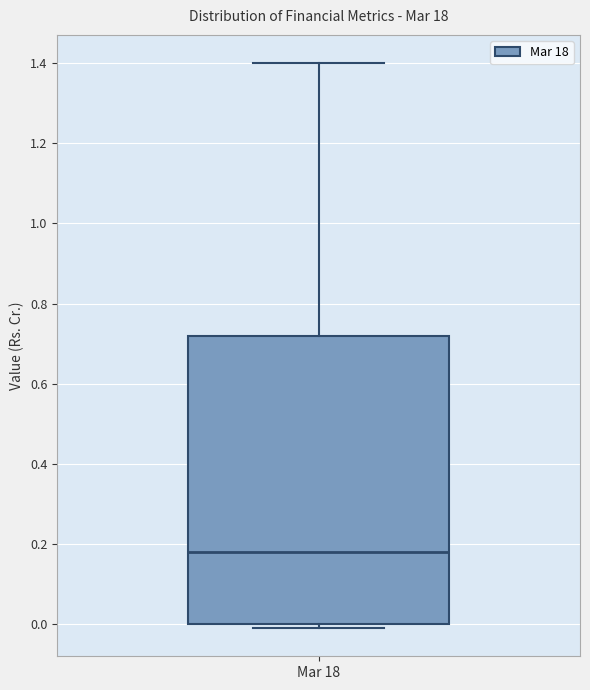

Where does the upper whisker of the box for Mar 18 end on the y-axis? The values are not printed on the chart, so give them approximately, as read against the axis.

1.40